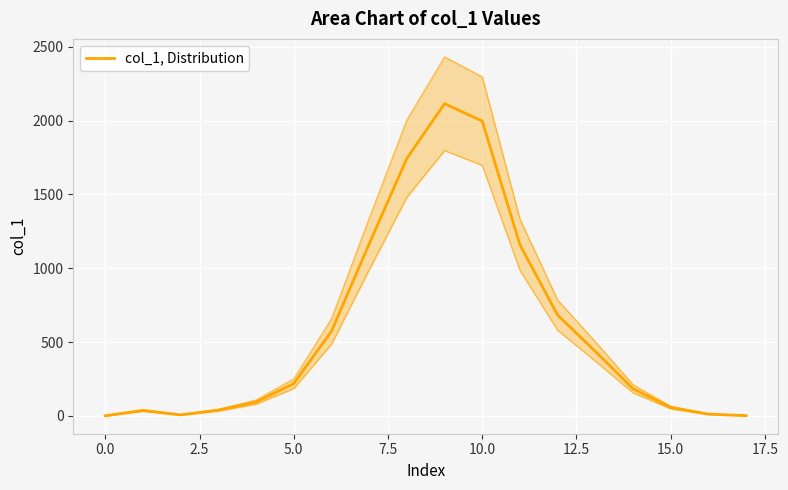

Reading left to right, transcribe all the data shown in this chart.

1	37	7	39	94	219	573	1165	1744	2115	1997	1159	683	437	184	57	12	2